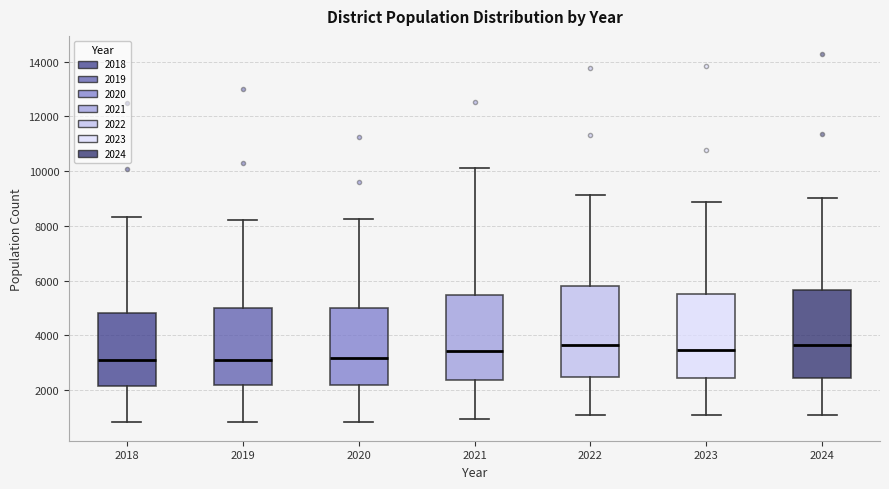

Reading left to right, transcribe this box plot: for each box, give where its median line is, the range the box spans, and where its two whiskers end, as read against the y-axis. The values are not printed on the chart, so give them approximately, as read against the axis.

2018: median 3200, box 2200 to 4800, whiskers 800 to 8400
2019: median 3200, box 2200 to 5000, whiskers 800 to 8200
2020: median 3200, box 2200 to 5000, whiskers 800 to 8200
2021: median 3400, box 2400 to 5400, whiskers 1000 to 10200
2022: median 3600, box 2400 to 5800, whiskers 1200 to 9200
2023: median 3400, box 2400 to 5600, whiskers 1200 to 8800
2024: median 3600, box 2400 to 5600, whiskers 1200 to 9000